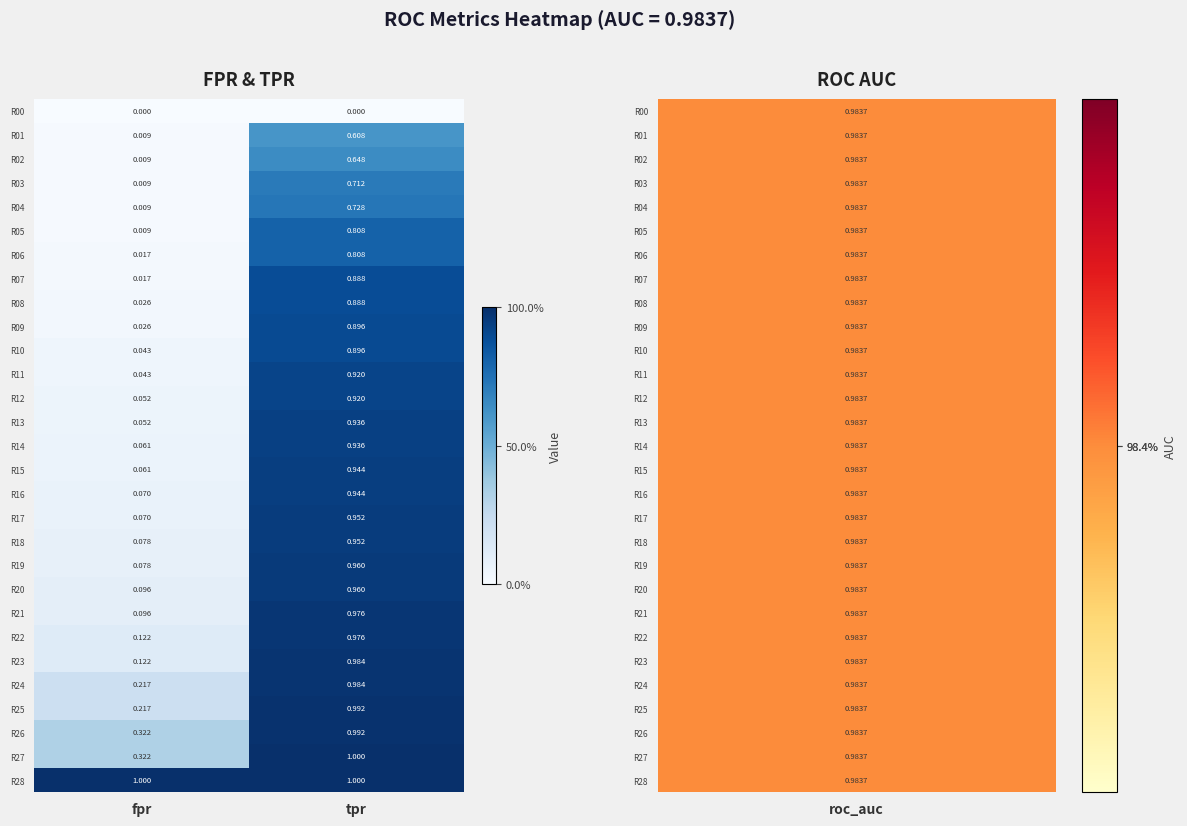

What is the greatest value displayed?

1.0